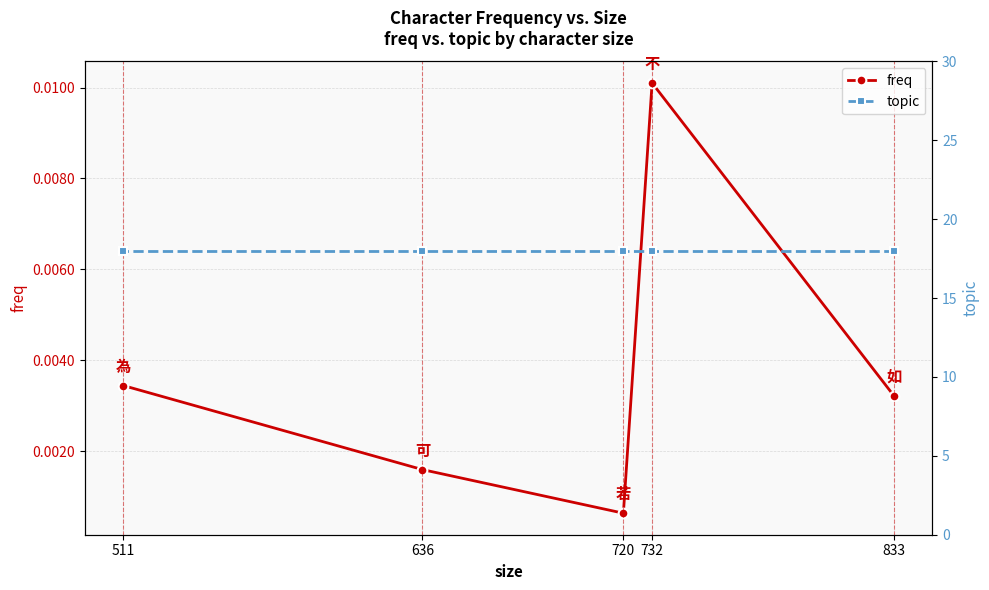

Which series has the largest total across all categories?

topic